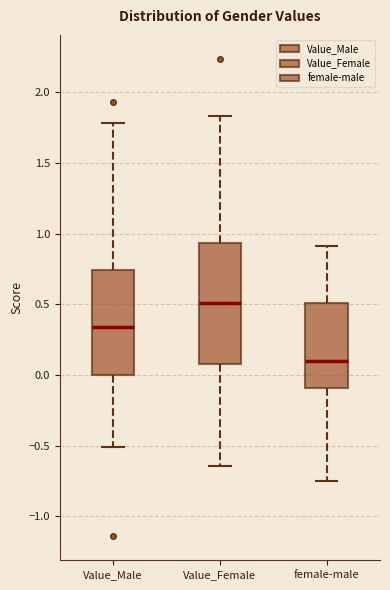

Where is the upper edge of the box for Value_Female on the y-axis? The values are not printed on the chart, so give them approximately, as read against the axis.

0.95